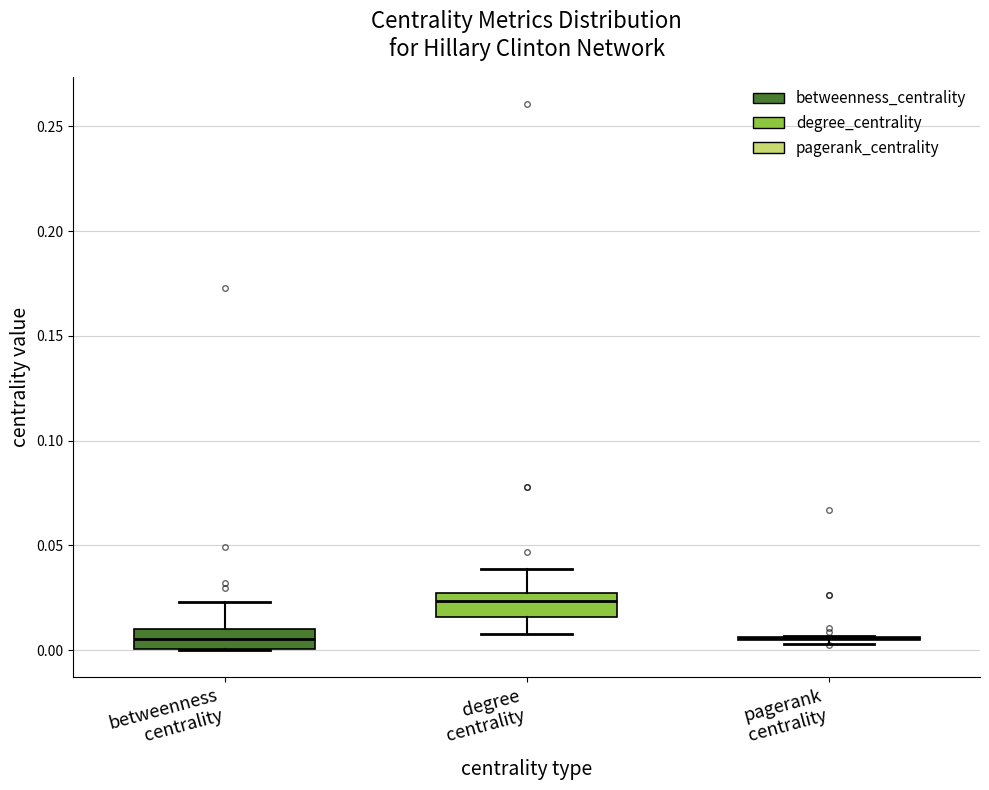

Reading left to right, transcribe this box plot: for each box, give where its median line is, the range the box spans, and where its two whiskers end, as read against the y-axis. The values are not printed on the chart, so give them approximately, as read against the axis.

betweenness centrality: median 0.005, box 0.000 to 0.010, whiskers 0.000 to 0.025
degree centrality: median 0.025 (just below the box's upper edge), box 0.015 to 0.025, whiskers 0.010 to 0.040
pagerank centrality: box collapsed to a line at 0.005, whiskers 0.005 to 0.005